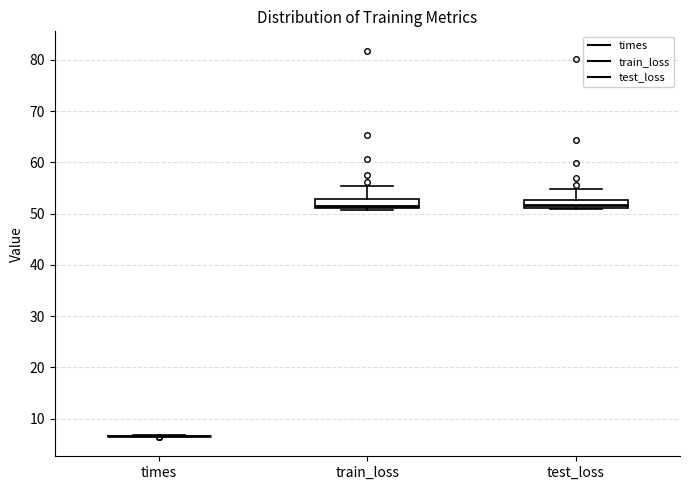

Reading left to right, read every box against the y-axis: the position of its median line, the range the box covers, and the ends of its whiskers. The values are not printed on the chart, so give them approximately, as read against the axis.

times: box collapsed to a line at 7, whiskers 7 to 7
train_loss: median 52, box 51 to 53, whiskers 51 (just below the box's lower edge) to 55
test_loss: median 52, box 51 to 53, whiskers 51 to 55